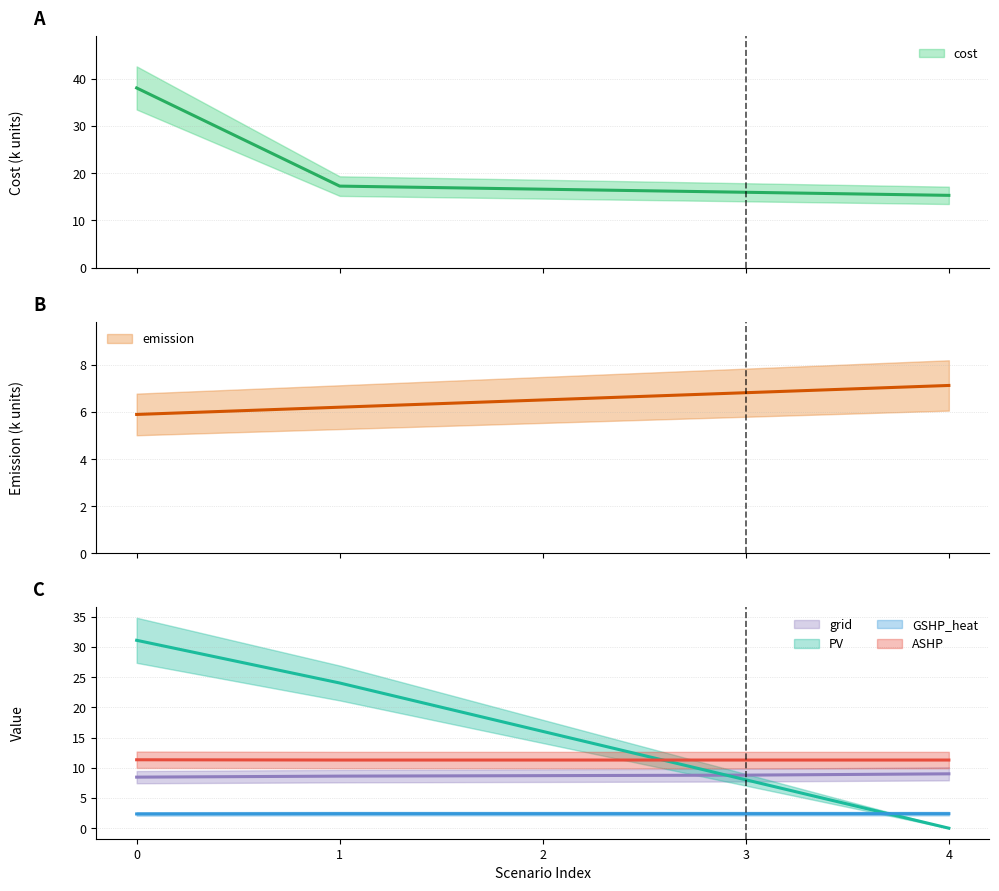

Which series has the largest total across all categories?

cost